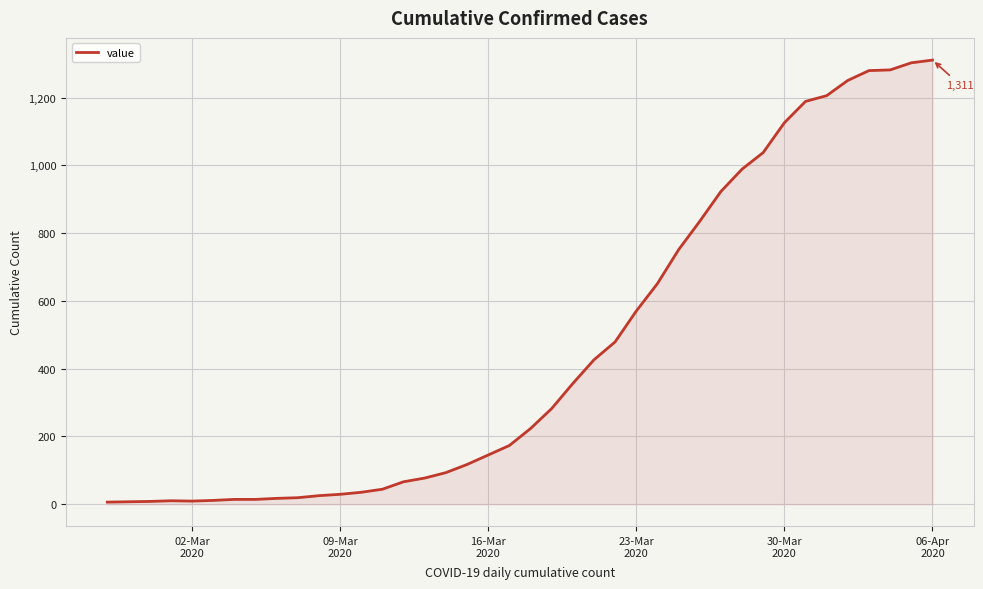

What is the smallest value displayed?

6